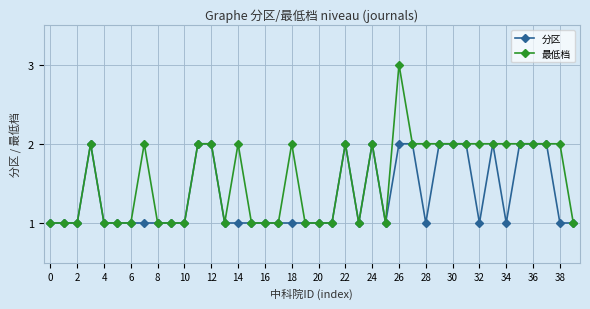

What is the value of the 最低档 point at the 32nd from the left?

2